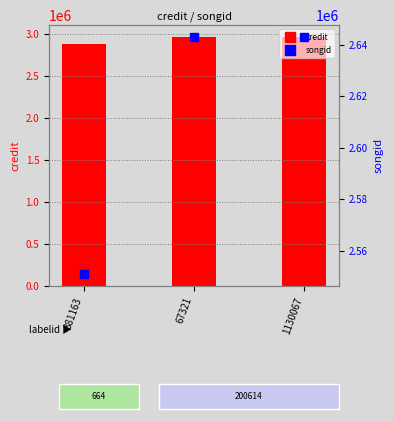

At which category is the sum across all series the highest?

67321